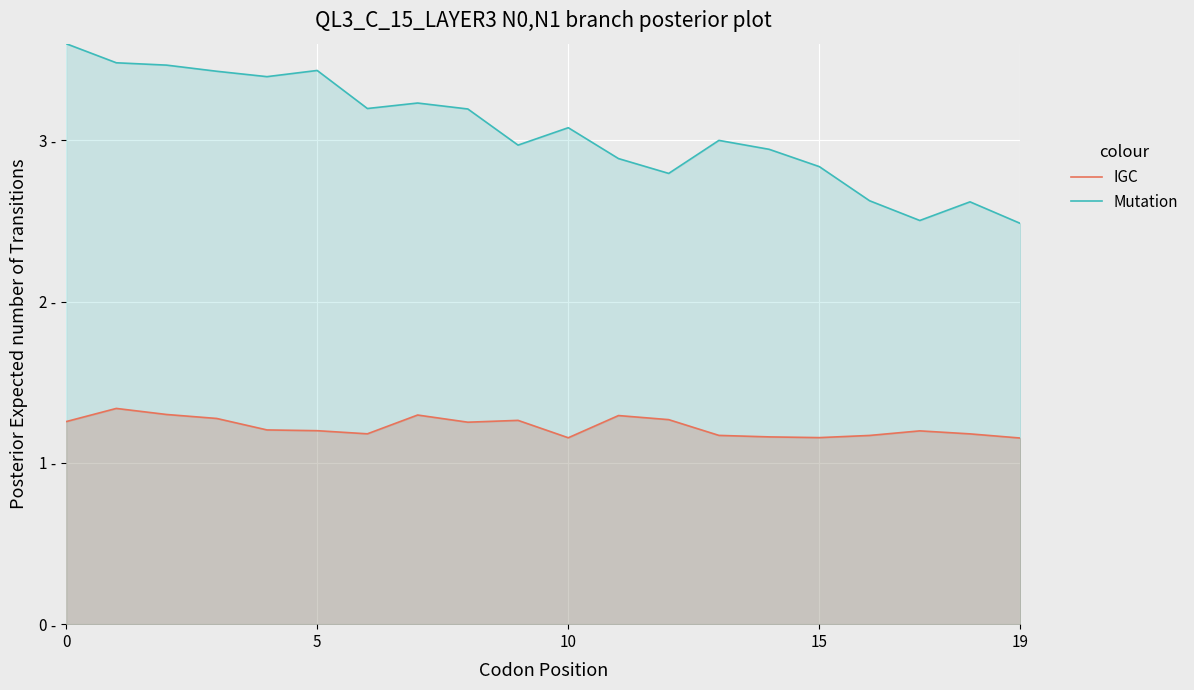

True or false: Mutation and IGC intersect in this chart.

False